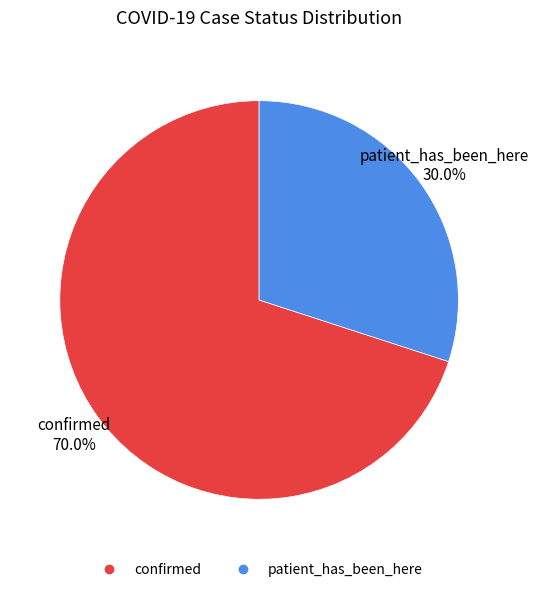

What percentage do confirmed and patient_has_been_here together represent?

100.0%